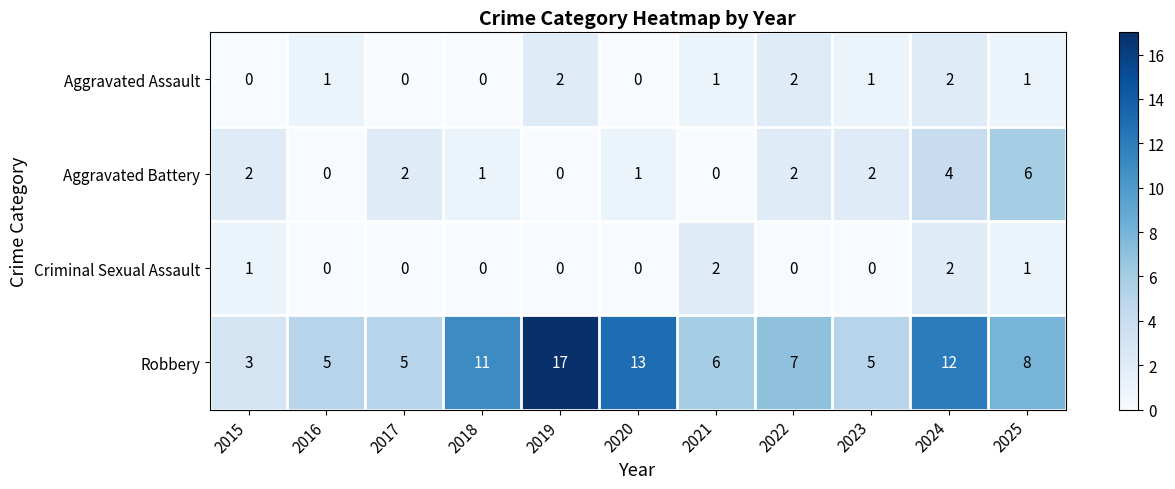

Which category has the highest value in the Aggravated Battery series?

2025